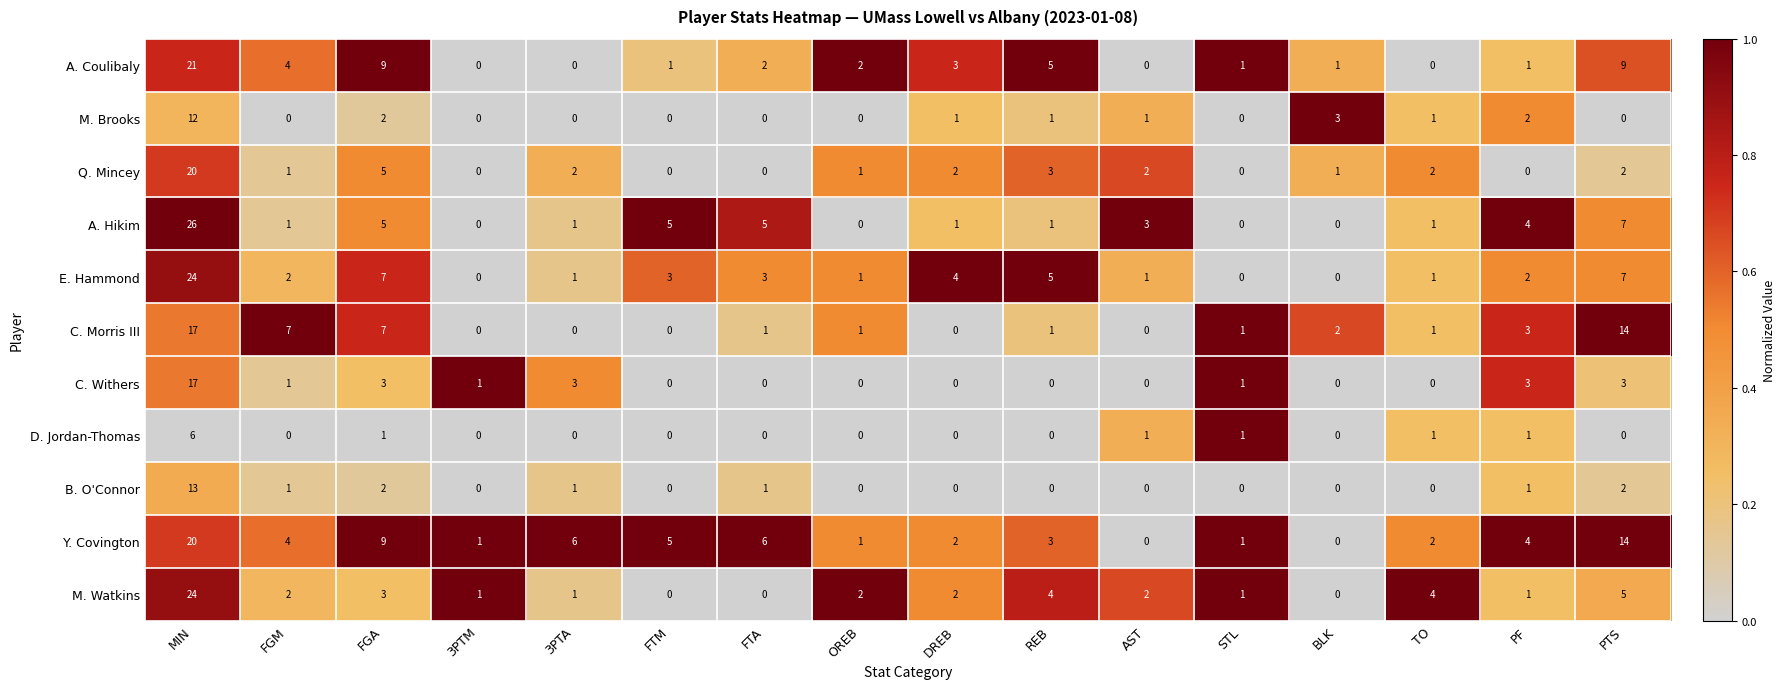

How many series are shown in this chart?

11